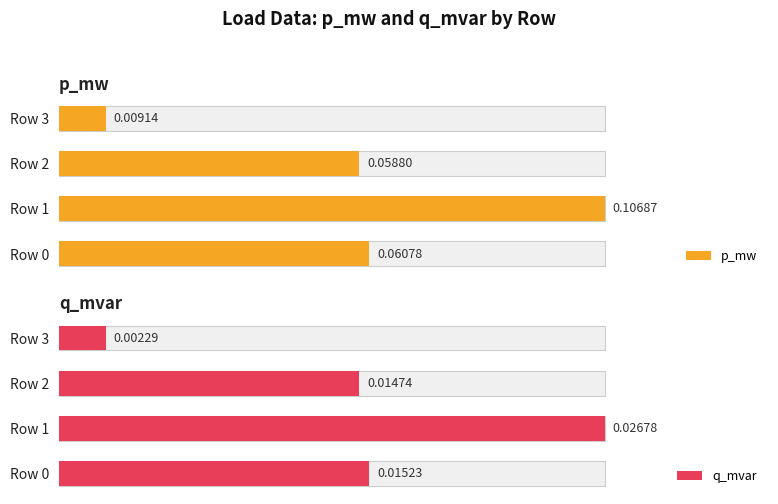

Are the bars grouped side by side (vs. stacked)?

Yes